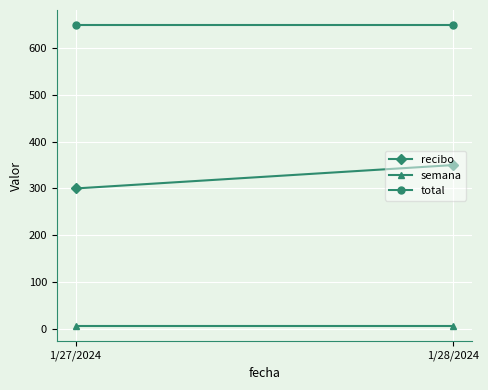

What is the spread (max minus min) of values at 1/28/2024?

645